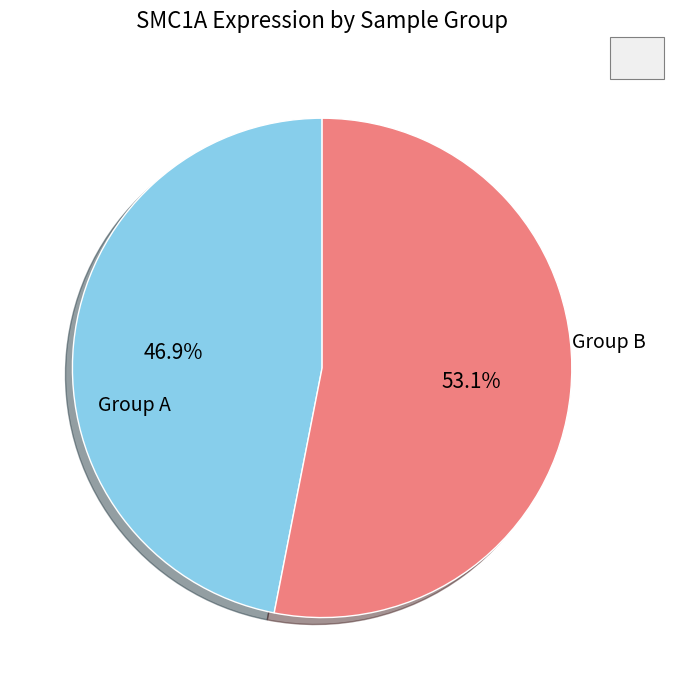

Does Group A represent more than half of the total?

No